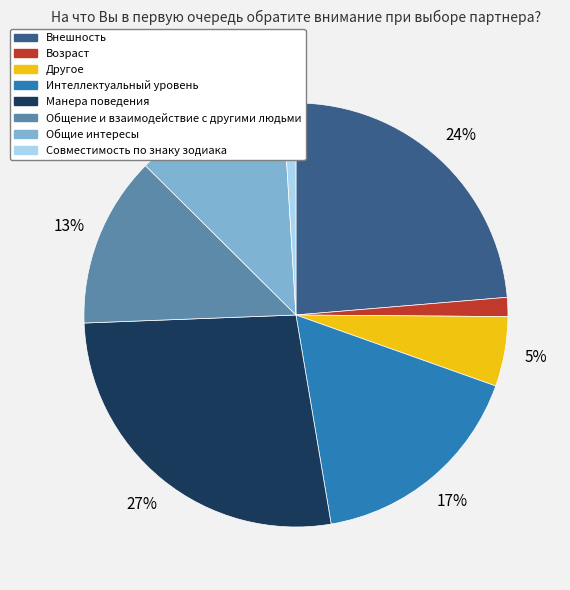

What is the largest slice in the pie chart?

Манера поведения